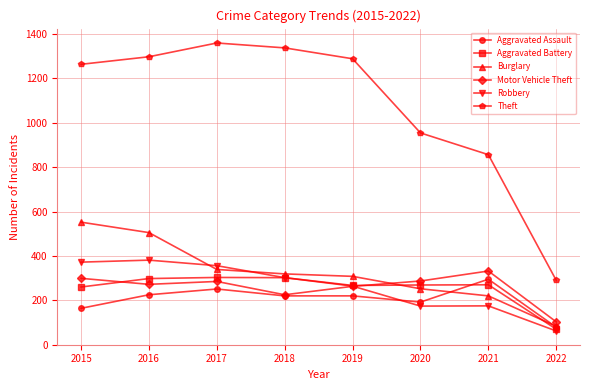

True or false: Theft and Aggravated Battery cross at least once.

False